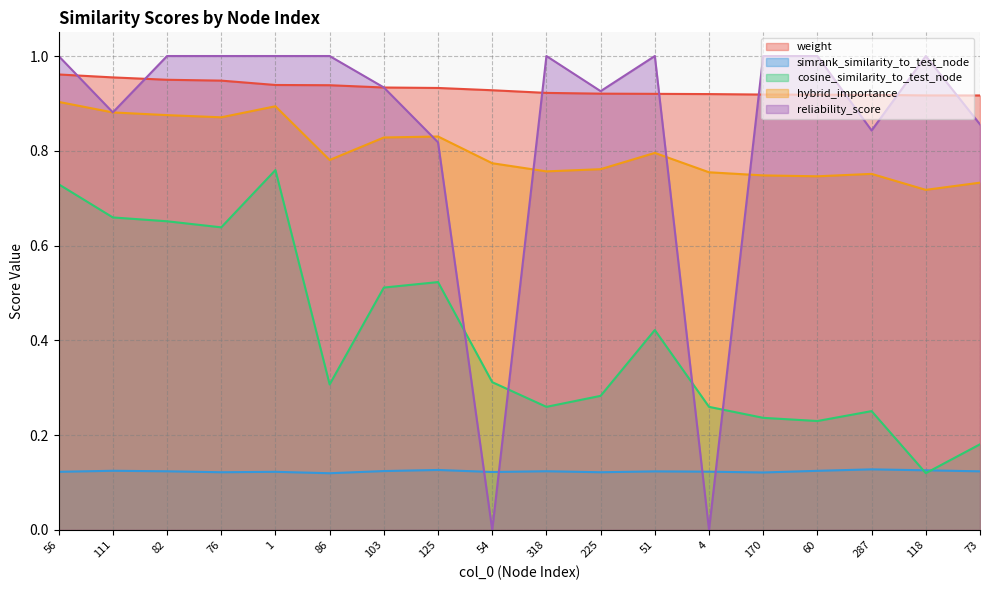

What position from the right is 86?

13